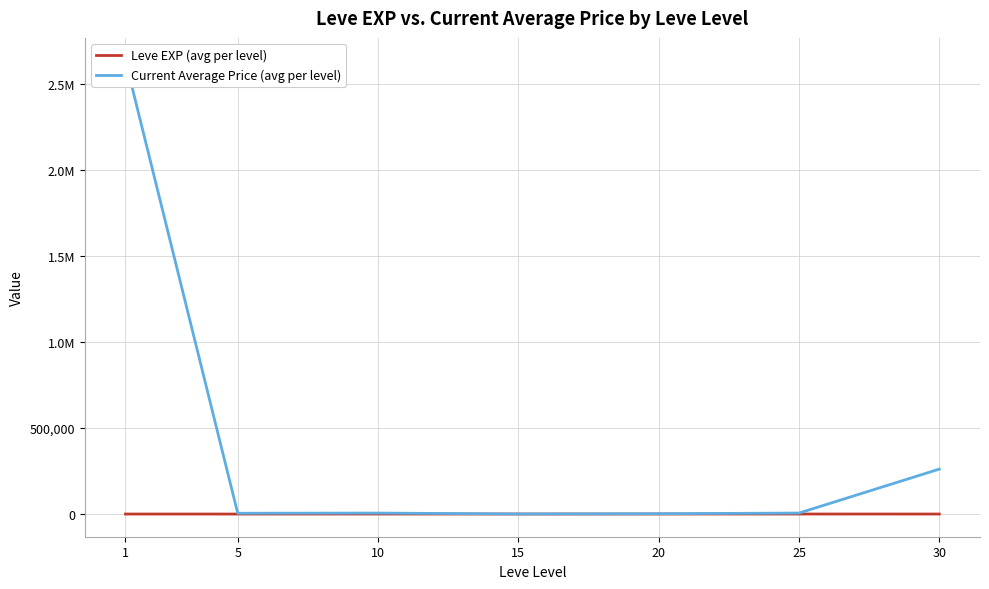

The value of Leve EXP (avg per level) at 25 is 214.5. True or false?

False